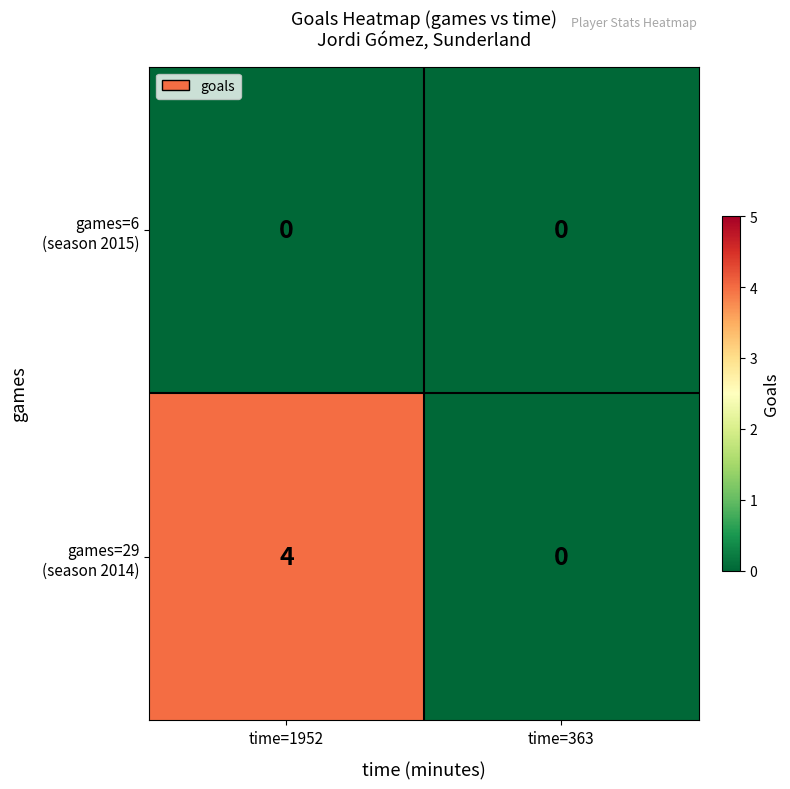

What is the maximum value shown in the chart?

4